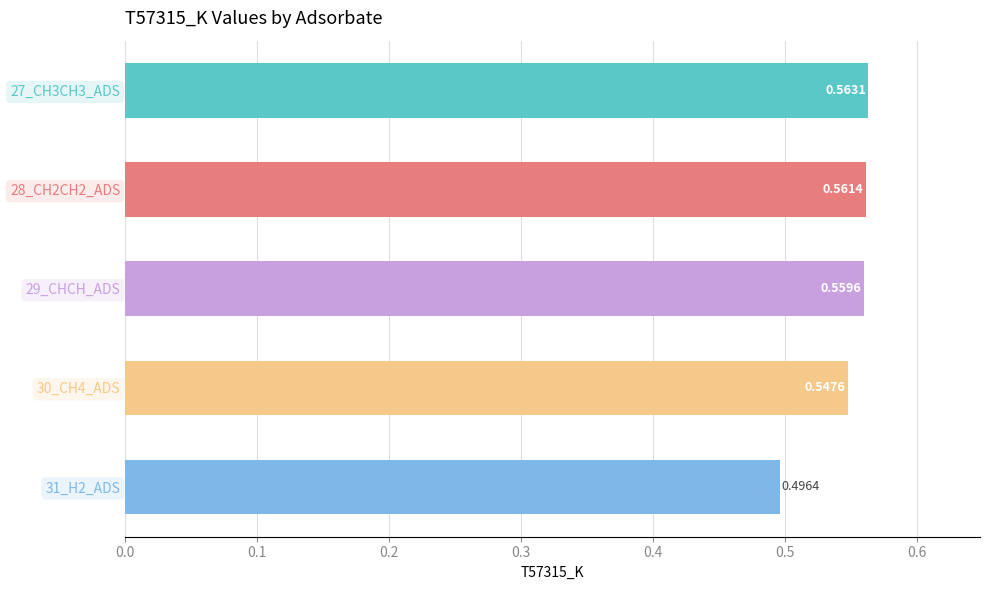

Which has a higher value, 27_CH3CH3_ADS or 31_H2_ADS?

27_CH3CH3_ADS